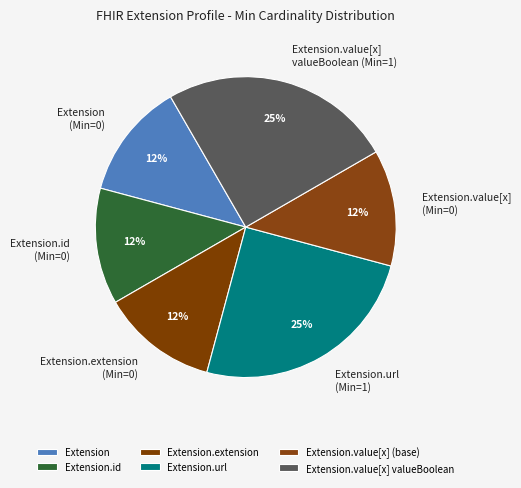

How many slices are in this pie chart?

6